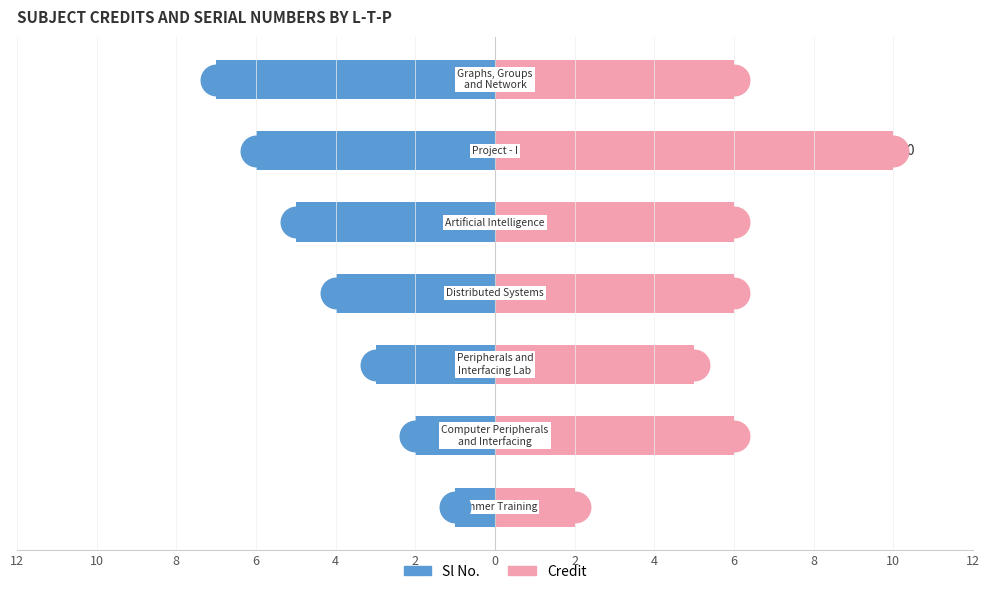

What is the spread (max minus min) of values at 6?

10